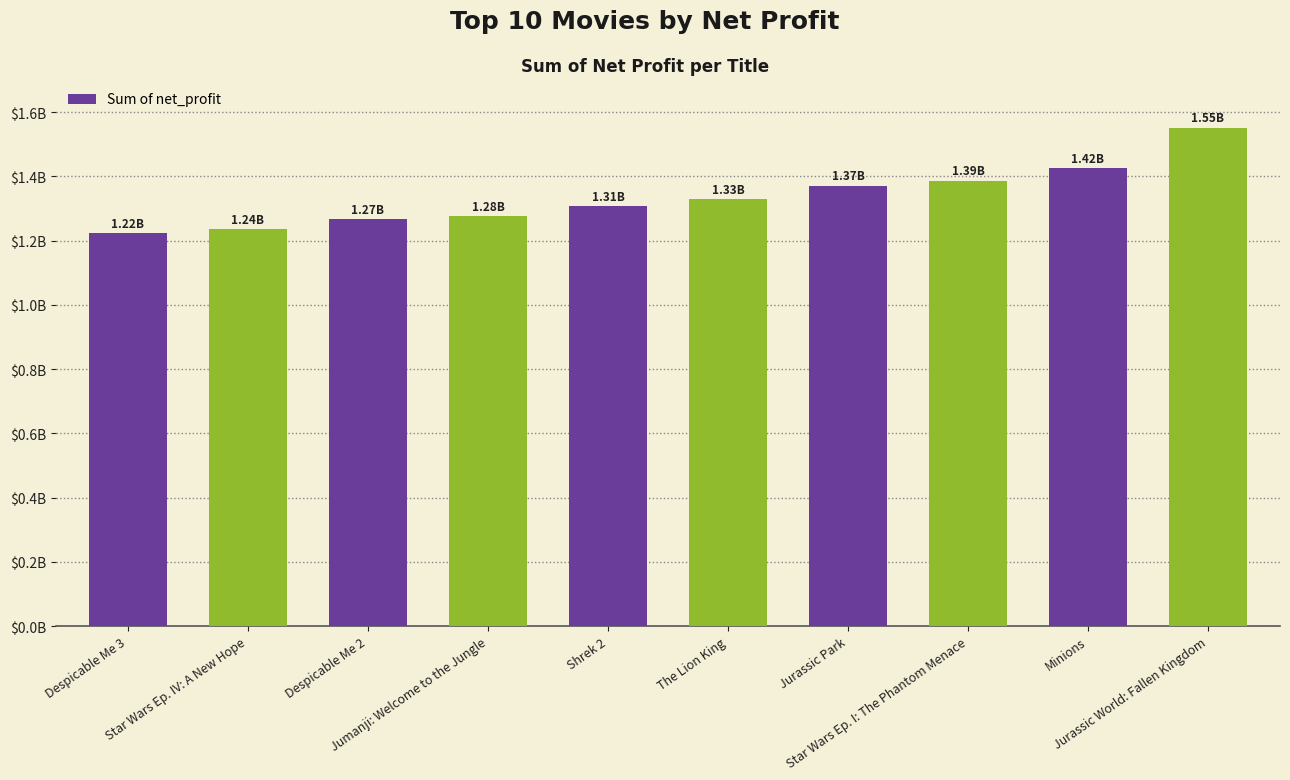

Which category has the lowest value across all series?

Despicable Me 3